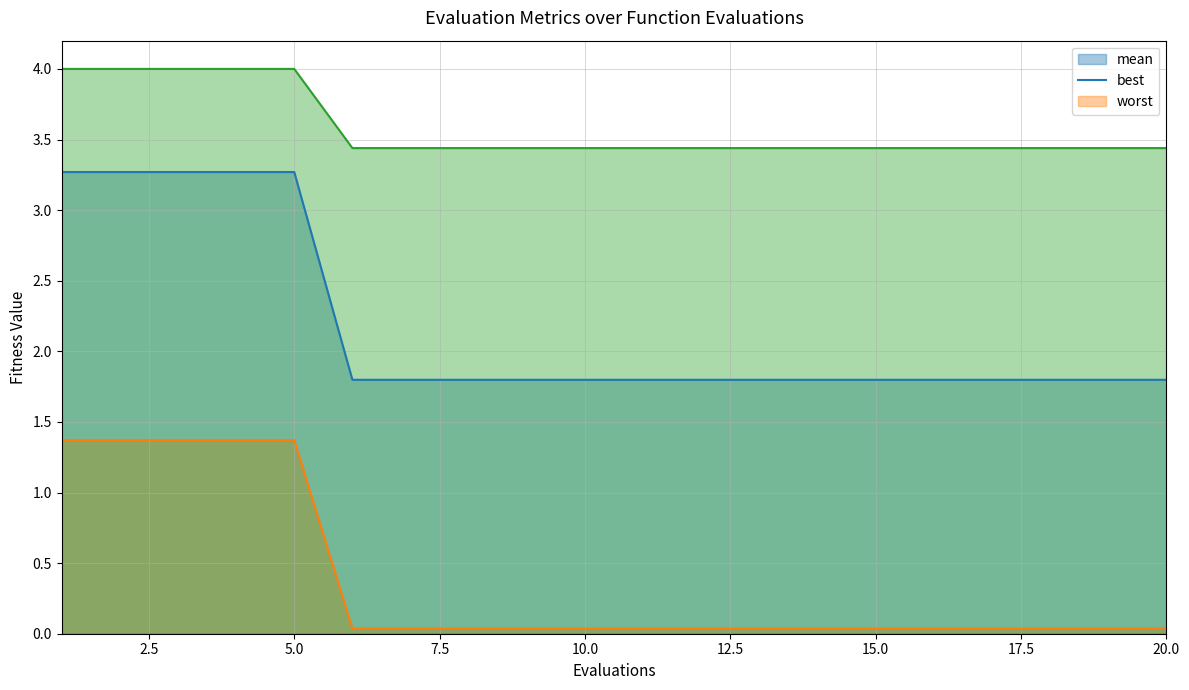

How many categories are shown in the chart?

20